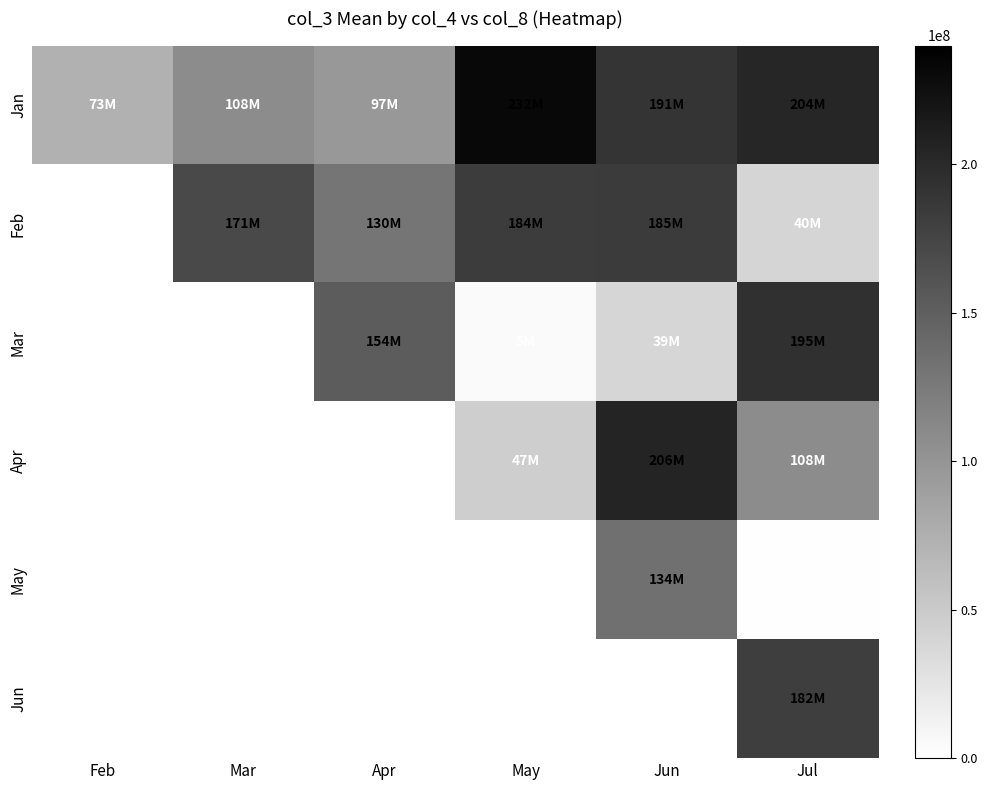

How many data points in Feb are less than 171237312?

2